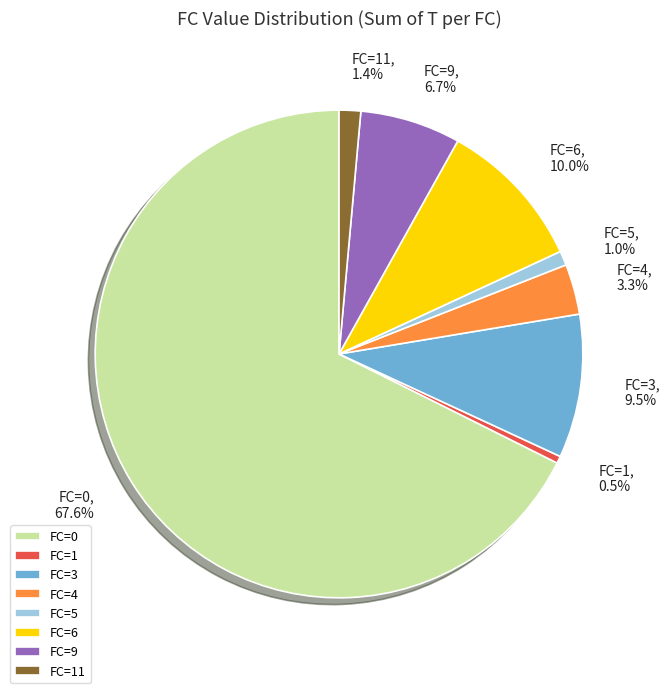

Combined, do FC=4 and FC=0 account for over 50%?

Yes